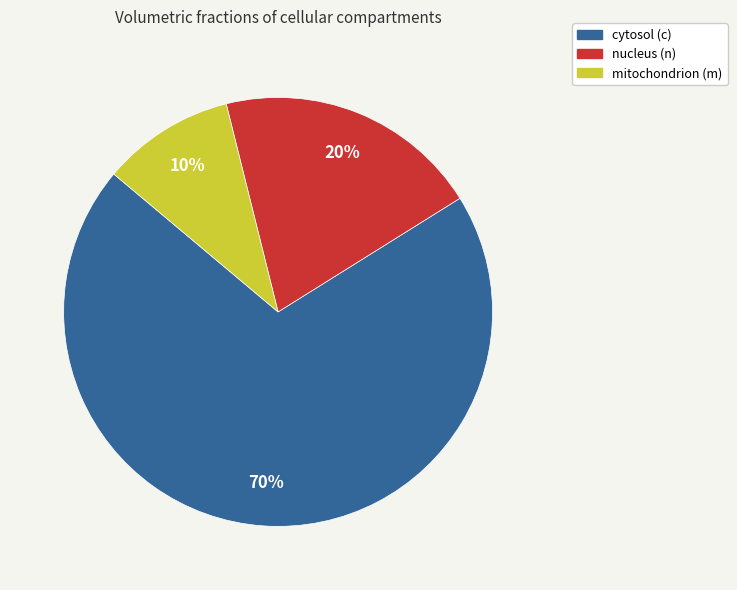

Is it true that cytosol (c) is 79% of the pie?

False